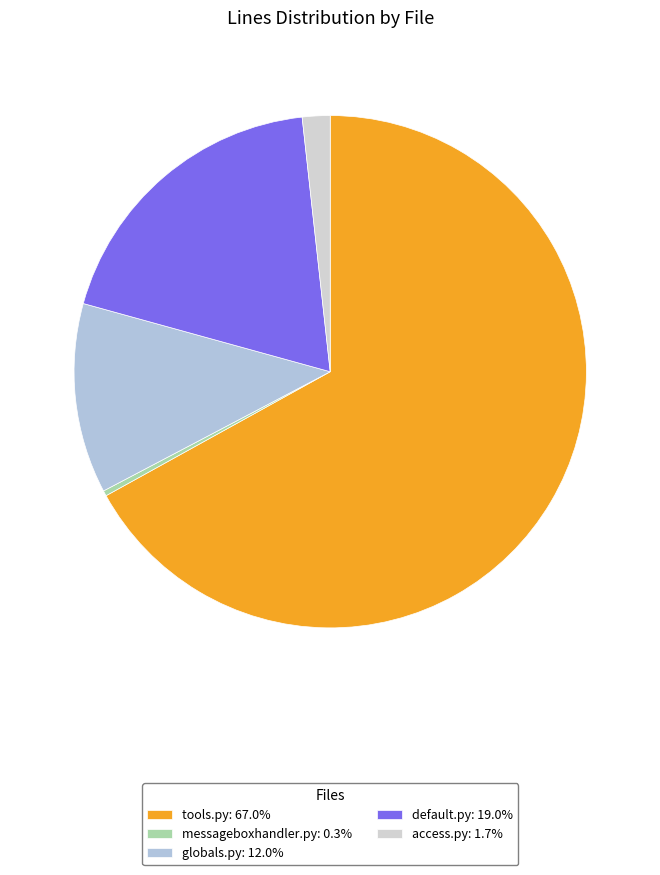

To the nearest percent, what percentage of the pie is globals.py?

12%